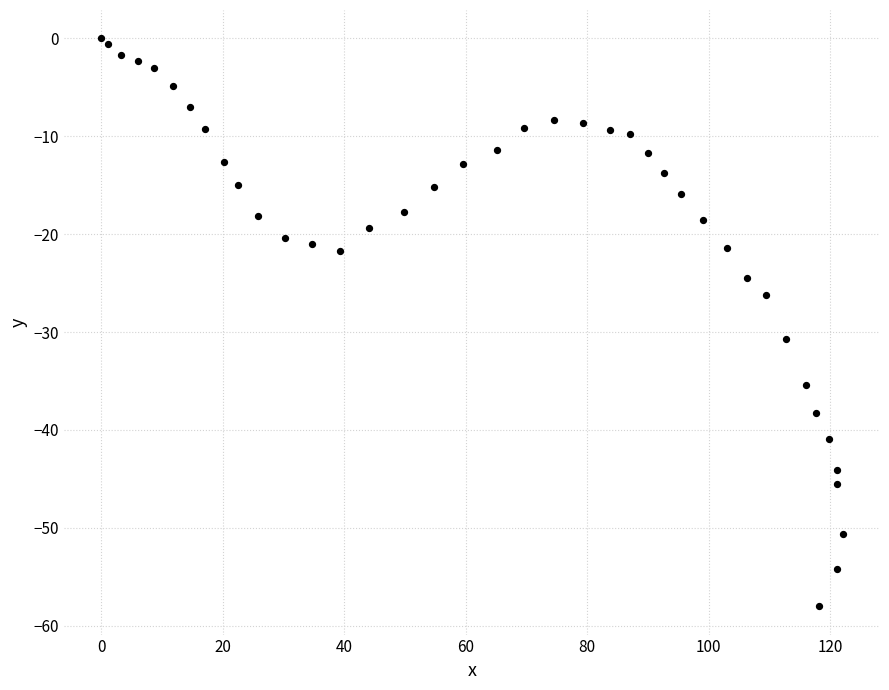

What Y value in the scatter plot is closest to -29?

-30.7